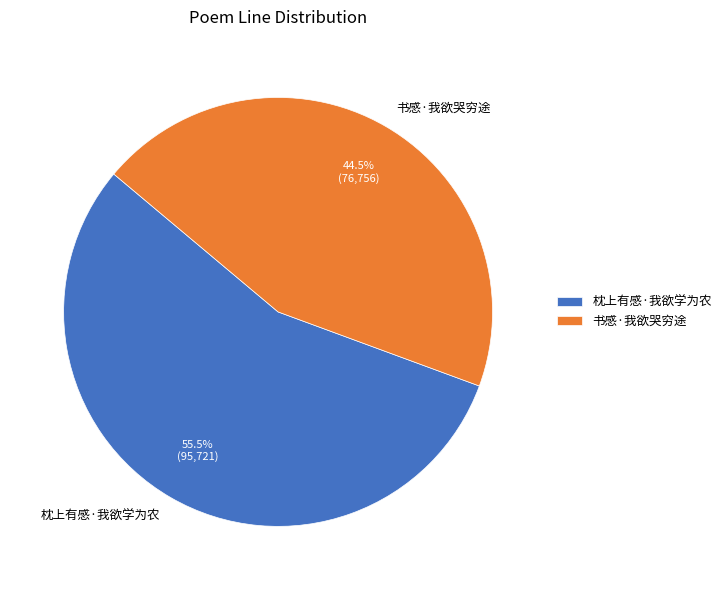

How many segments does this pie chart have?

2